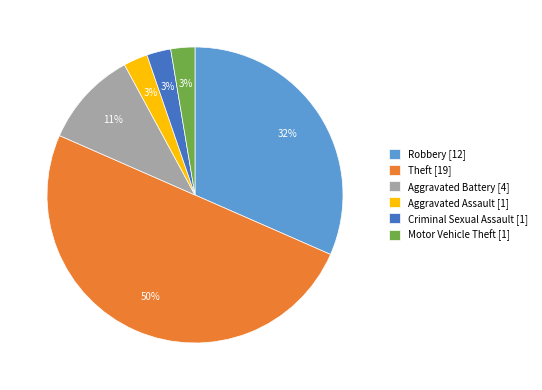

Is it true that Aggravated Assault [1] is 3% of the pie?

True